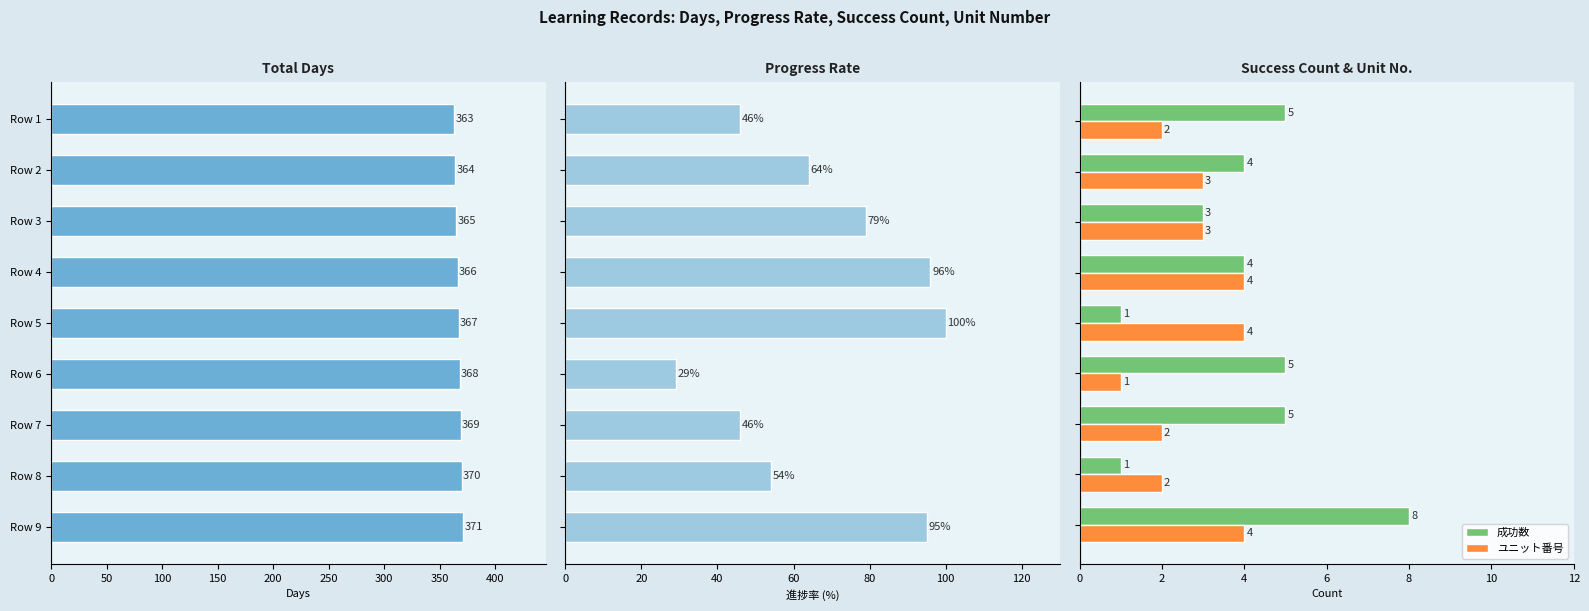

What is the difference between the maximum and minimum values in the 成功数 series?

7